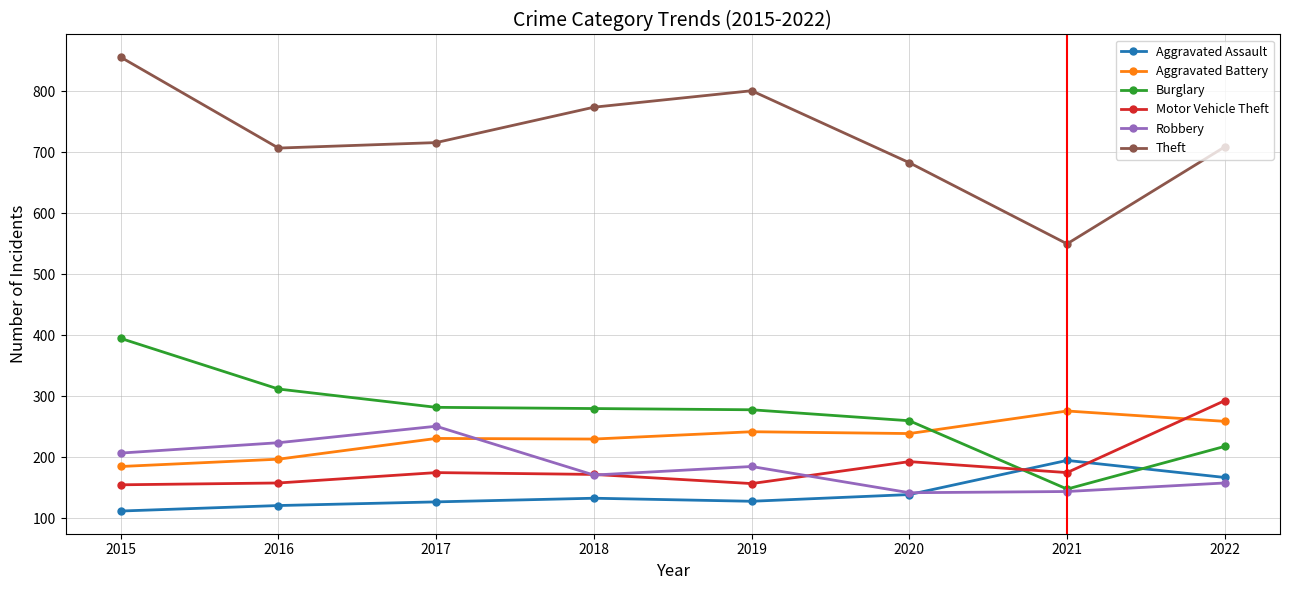

Does the chart have visible grid lines?

Yes